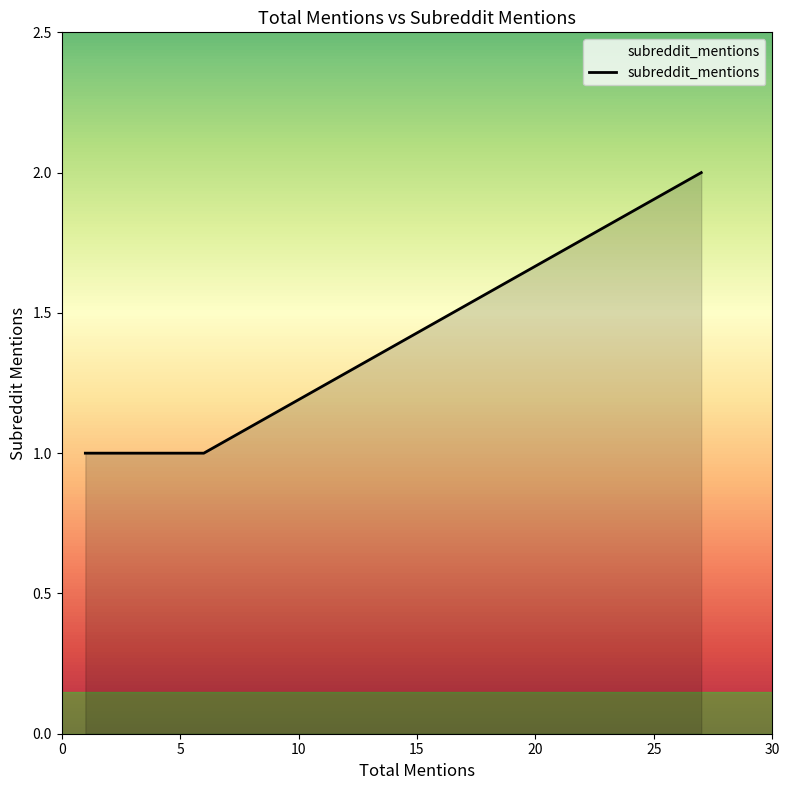

What is the maximum value shown in the chart?

2